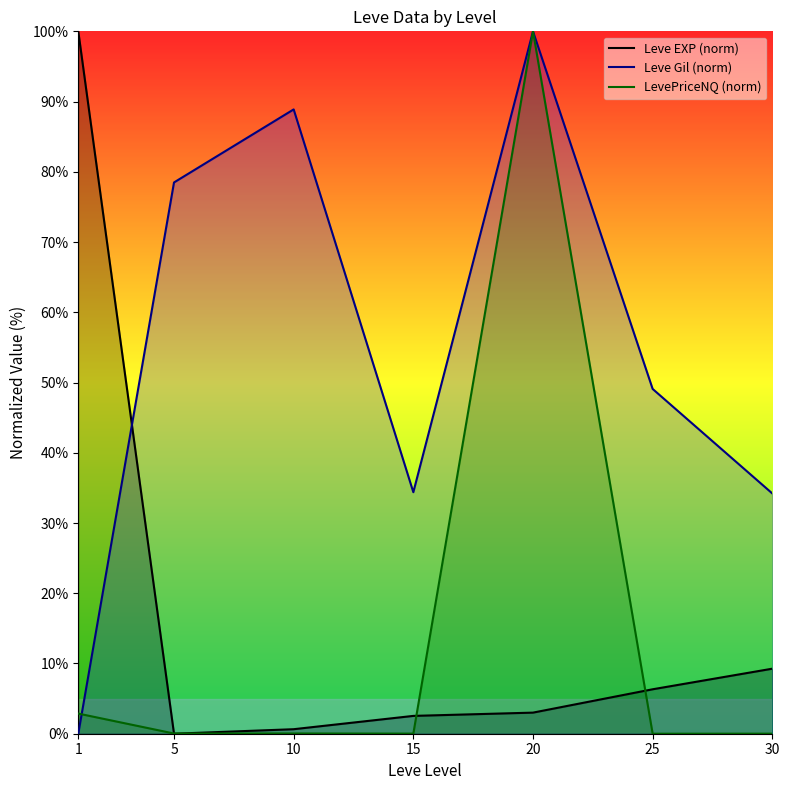

Reading left to right, extract all data points from this chart.

Leve EXP (norm): 1=100.0	5=0.0	10=0.6	15=2.5	20=3.0	25=6.3	30=9.3
Leve Gil (norm): 1=0.0	5=78.5	10=88.9	15=34.4	20=100.0	25=49.1	30=34.2
LevePriceNQ (norm): 1=2.9	5=0.0	10=0.0	15=0.0	20=100.0	25=0.0	30=0.0